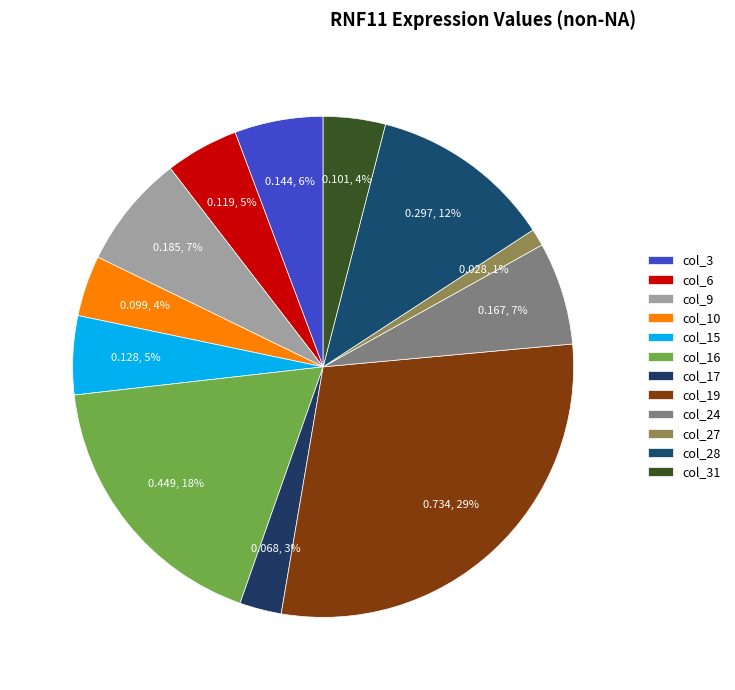

Is col_15 the majority of the pie?

No